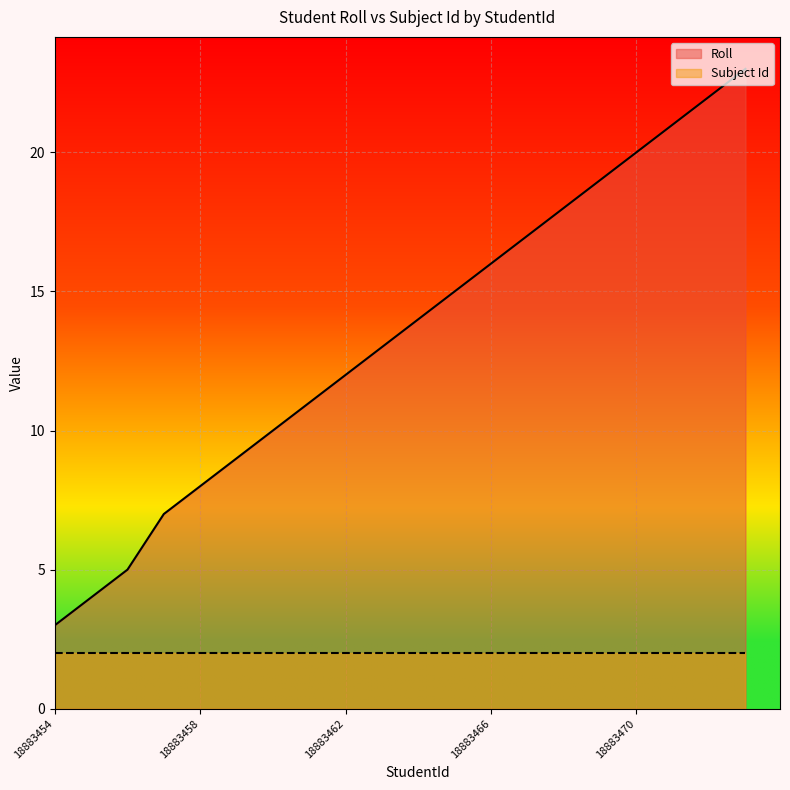

True or false: the data shows 21 at 18883465.

False